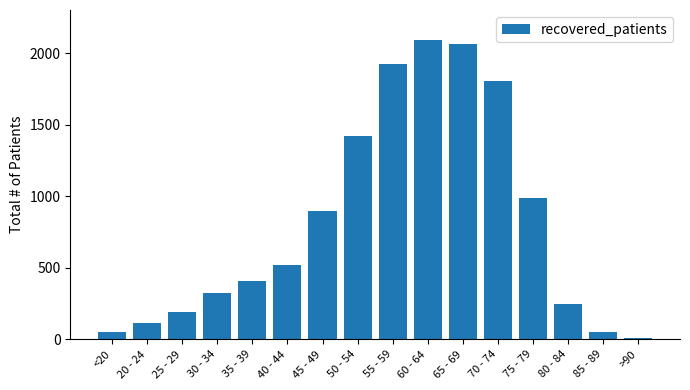

The chart shows a value of 53 at 85 - 89. True or false?

True